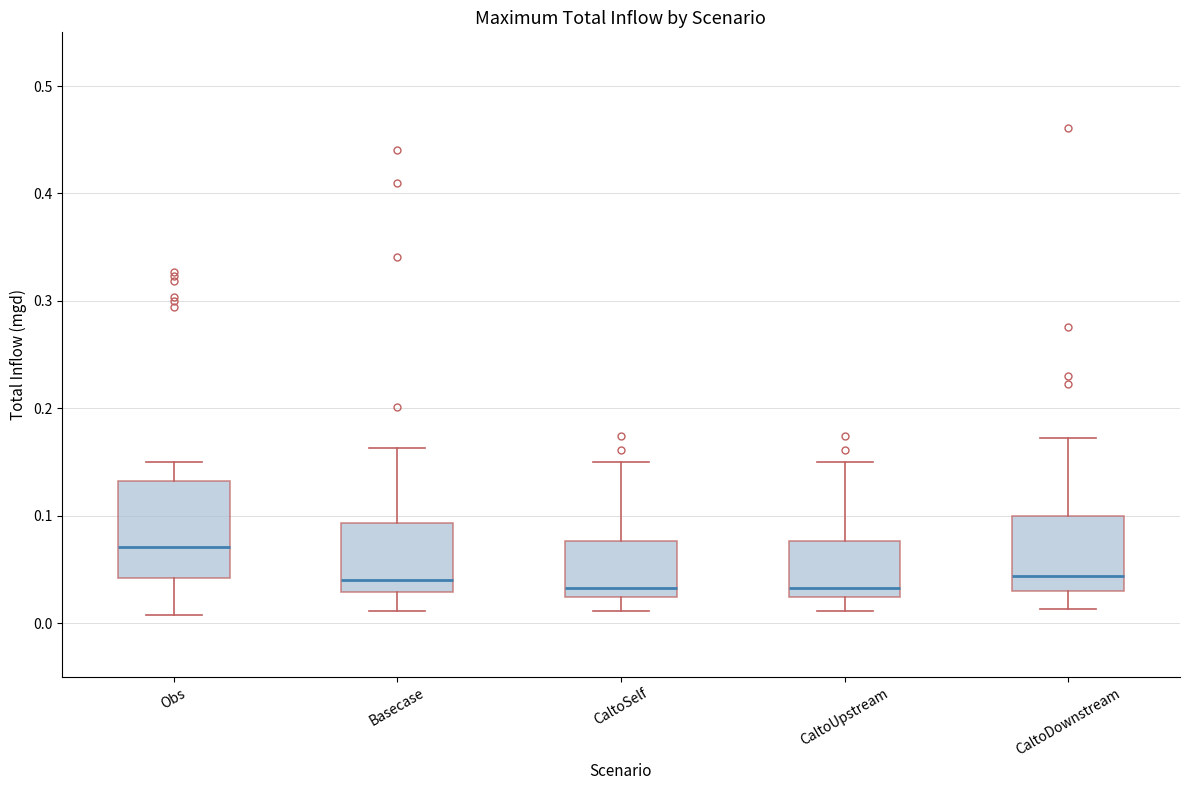

Reading left to right, read every box against the y-axis: the position of its median line, the range the box covers, and the ends of its whiskers. The values are not printed on the chart, so give them approximately, as read against the axis.

Obs: median 0.07, box 0.04 to 0.13, whiskers 0.01 to 0.15
Basecase: median 0.04, box 0.03 to 0.09, whiskers 0.01 to 0.16
CaltoSelf: median 0.03, box 0.02 to 0.08, whiskers 0.01 to 0.15
CaltoUpstream: median 0.03, box 0.02 to 0.08, whiskers 0.01 to 0.15
CaltoDownstream: median 0.04, box 0.03 to 0.10, whiskers 0.01 to 0.17